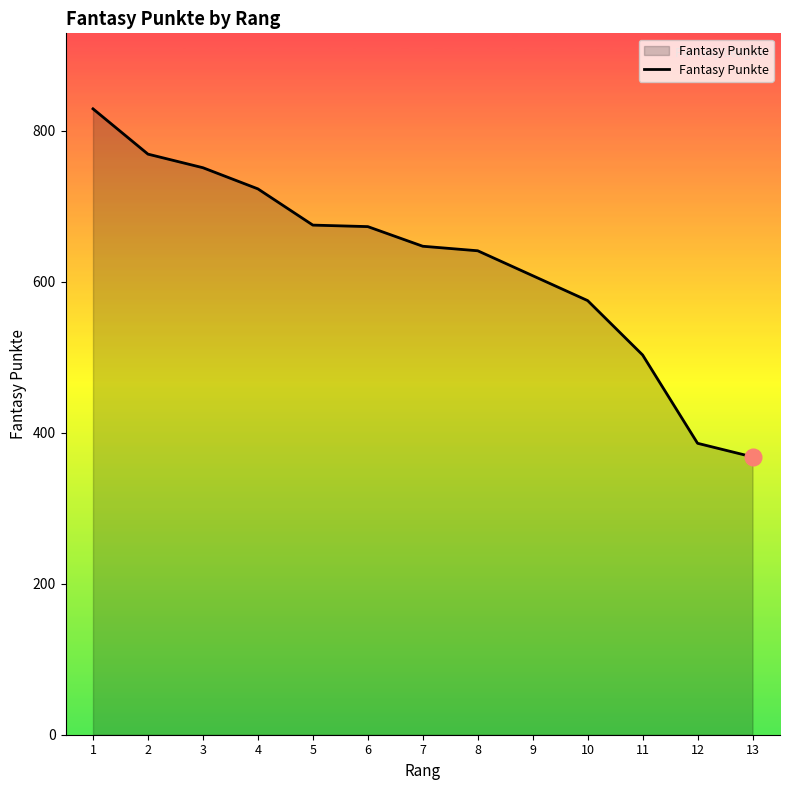

What is the difference between the values at 13 and 6?

305